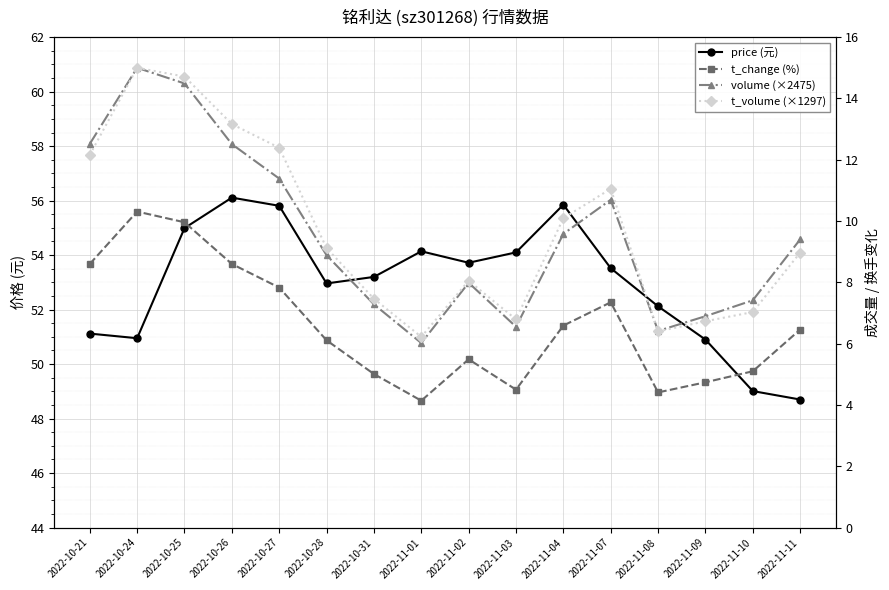

Reading left to right, what are all the values shown in this chart?

price (元): 2022-10-21=51.1	2022-10-24=51.0	2022-10-25=55.0	2022-10-26=56.1	2022-10-27=55.8	2022-10-28=53.0	2022-10-31=53.2	2022-11-01=54.1	2022-11-02=53.7	2022-11-03=54.1	2022-11-04=55.9	2022-11-07=53.5	2022-11-08=52.1	2022-11-09=50.9	2022-11-10=49.0	2022-11-11=48.7
t_change (%): 2022-10-21=8.6	2022-10-24=10.3	2022-10-25=10.0	2022-10-26=8.6	2022-10-27=7.8	2022-10-28=6.1	2022-10-31=5.0	2022-11-01=4.1	2022-11-02=5.5	2022-11-03=4.5	2022-11-04=6.6	2022-11-07=7.3	2022-11-08=4.4	2022-11-09=4.7	2022-11-10=5.1	2022-11-11=6.5
volume (×2475): 2022-10-21=12.5	2022-10-24=15.0	2022-10-25=14.5	2022-10-26=12.5	2022-10-27=11.4	2022-10-28=8.9	2022-10-31=7.3	2022-11-01=6.0	2022-11-02=8.0	2022-11-03=6.6	2022-11-04=9.6	2022-11-07=10.7	2022-11-08=6.4	2022-11-09=6.9	2022-11-10=7.4	2022-11-11=9.4
t_volume (×1297): 2022-10-21=12.2	2022-10-24=15.0	2022-10-25=14.7	2022-10-26=13.2	2022-10-27=12.4	2022-10-28=9.1	2022-10-31=7.5	2022-11-01=6.2	2022-11-02=8.1	2022-11-03=6.8	2022-11-04=10.1	2022-11-07=11.1	2022-11-08=6.4	2022-11-09=6.7	2022-11-10=7.0	2022-11-11=9.0